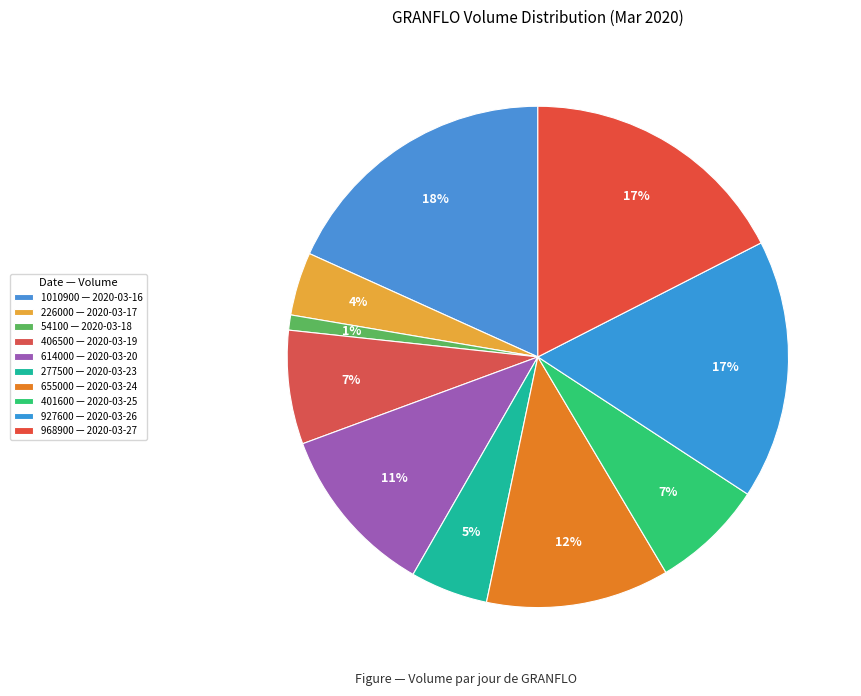

Rank the categories by value from highest to lowest.

2020-03-16, 2020-03-27, 2020-03-26, 2020-03-24, 2020-03-20, 2020-03-19, 2020-03-25, 2020-03-23, 2020-03-17, 2020-03-18